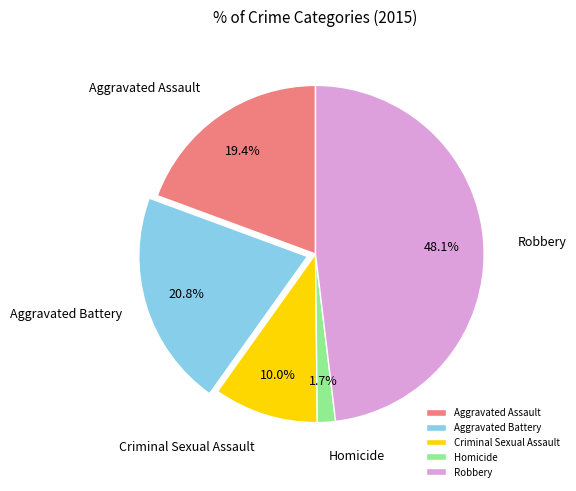

What is the largest slice in the pie chart?

Robbery